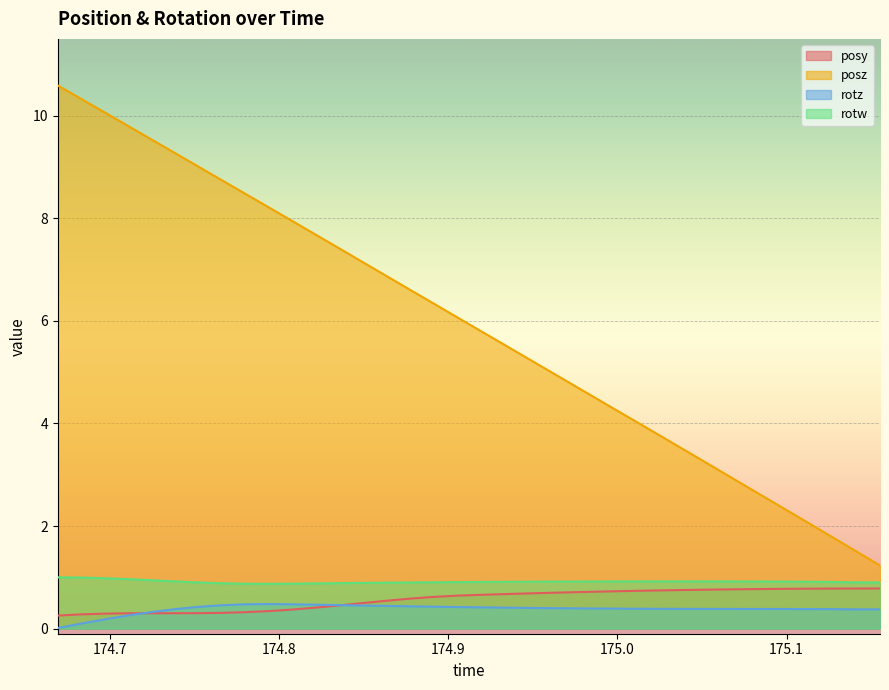

What is the value of the posy point at the 10th from the left?

0.3